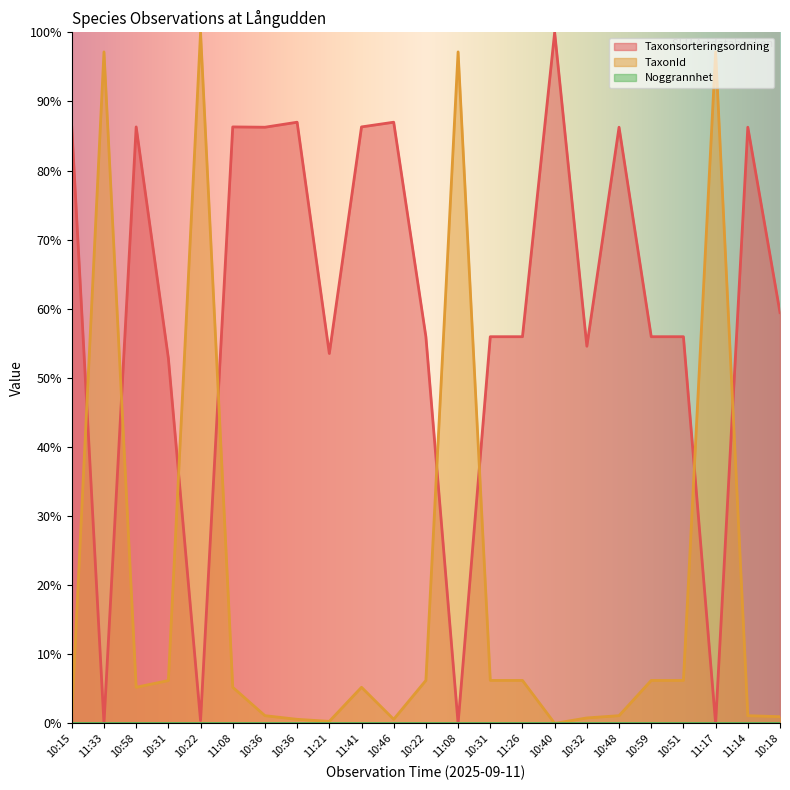

Between 11:26 and 11:14, which series saw the biggest shift?

Taxonsorteringsordning